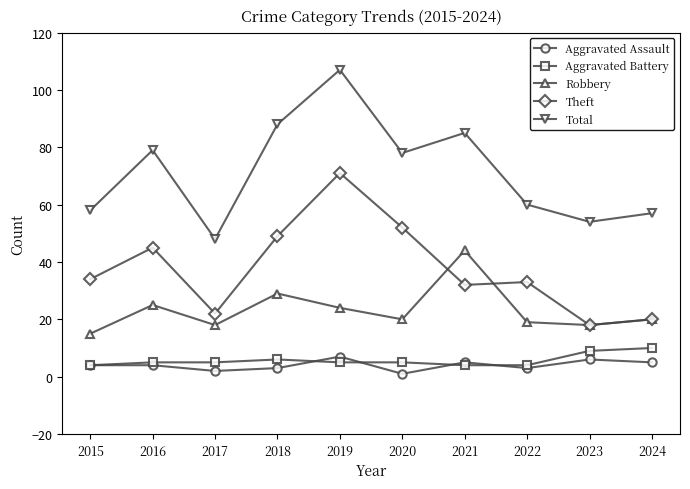

What is the value of the Robbery point at the 9th from the left?

18